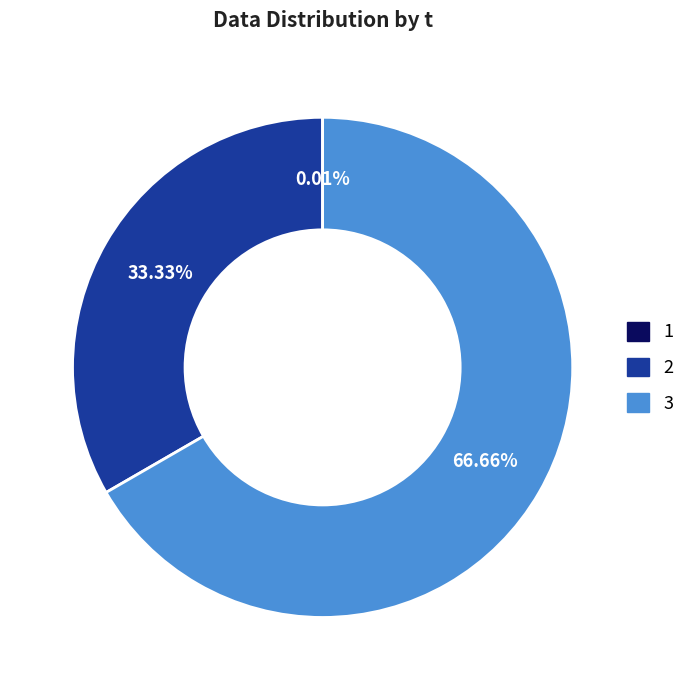

Is there a majority slice in this chart?

Yes